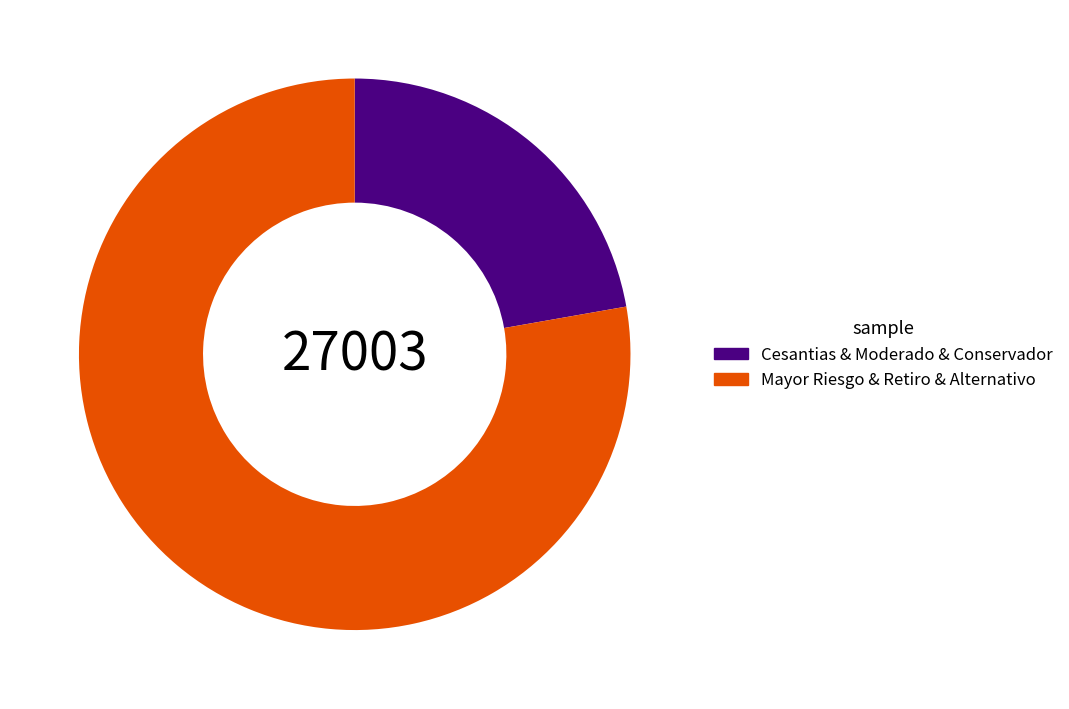

Is there a majority slice in this chart?

Yes